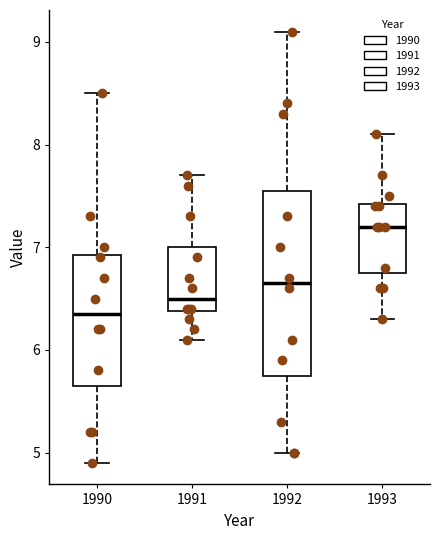

Comparing the boxes themselves (not the whiskers), which one is the tallest?

1992